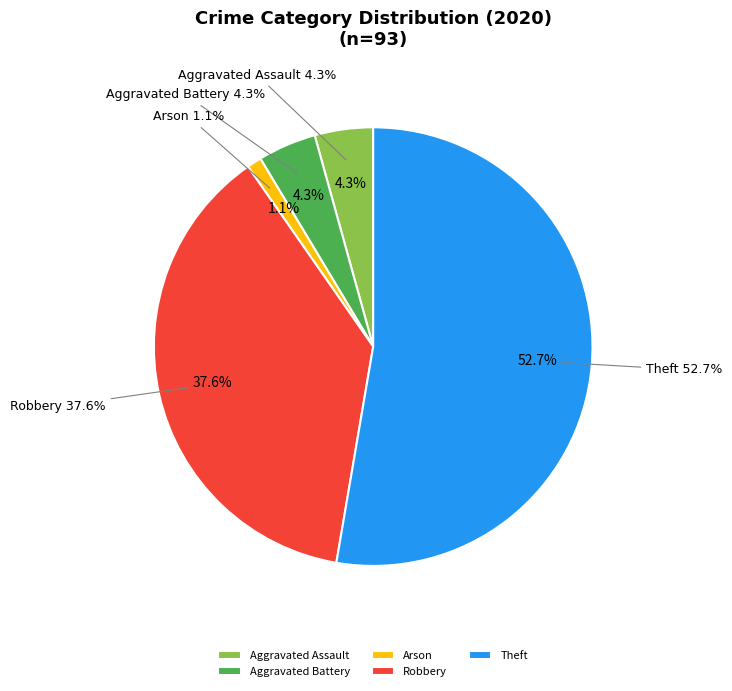

True or false: Aggravated Assault accounts for 13% of the total.

False